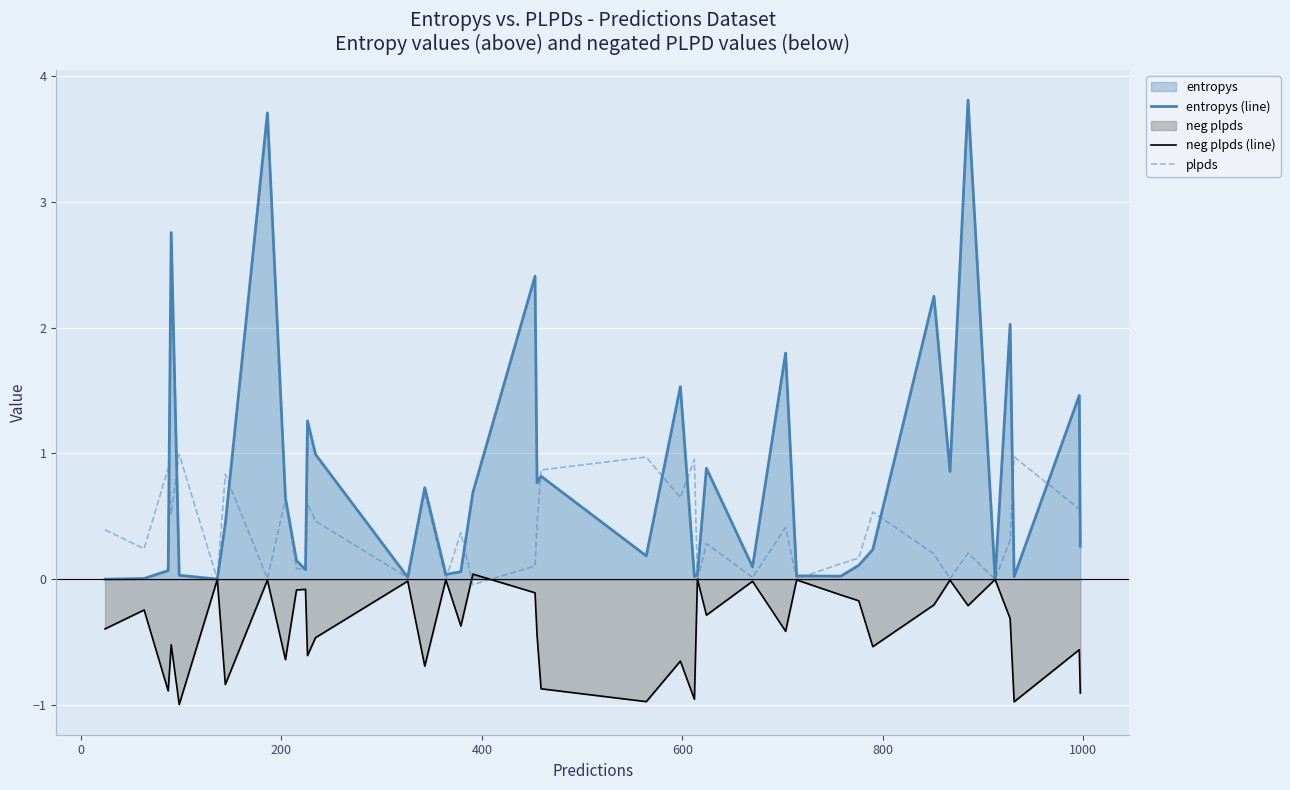

After their last crossing, which series has the higher values: plpds or neg plpds (line)?

plpds